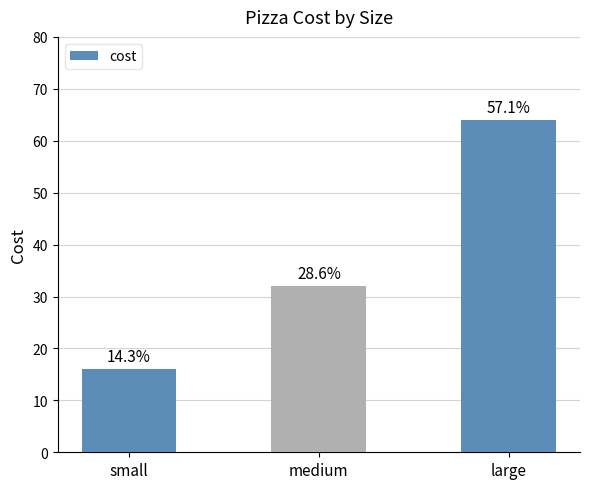

Count the values in the range 16 to 64.

3